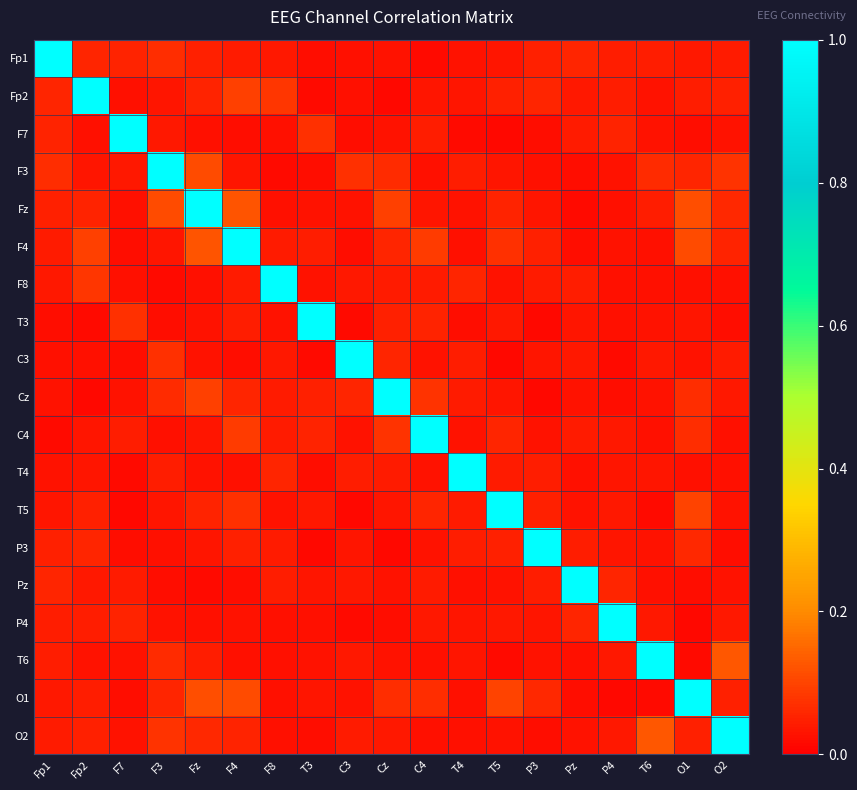

What is the spread (max minus min) of values at F7?

1.0